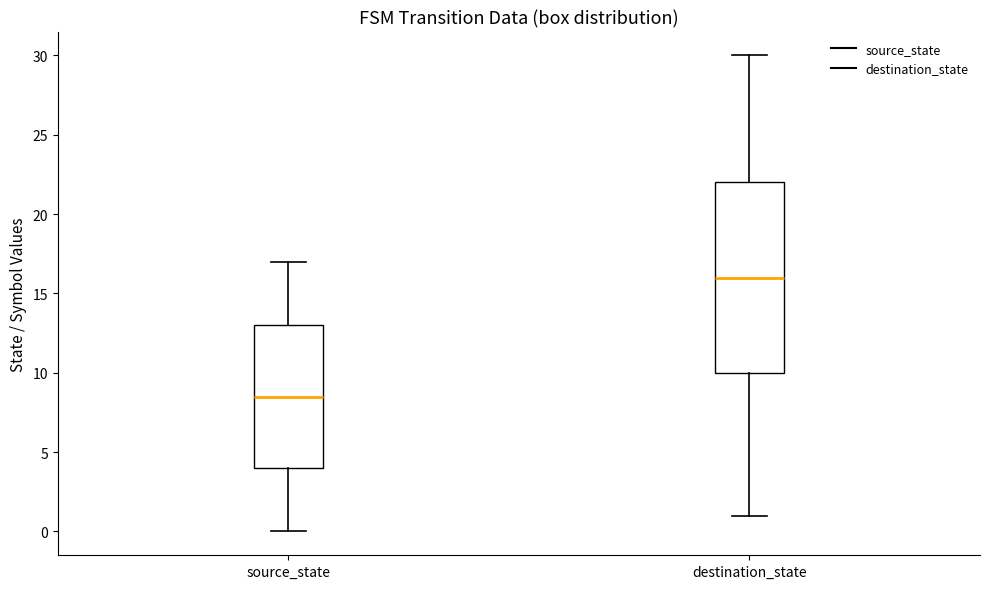

Comparing the boxes themselves (not the whiskers), which one is the tallest?

destination_state